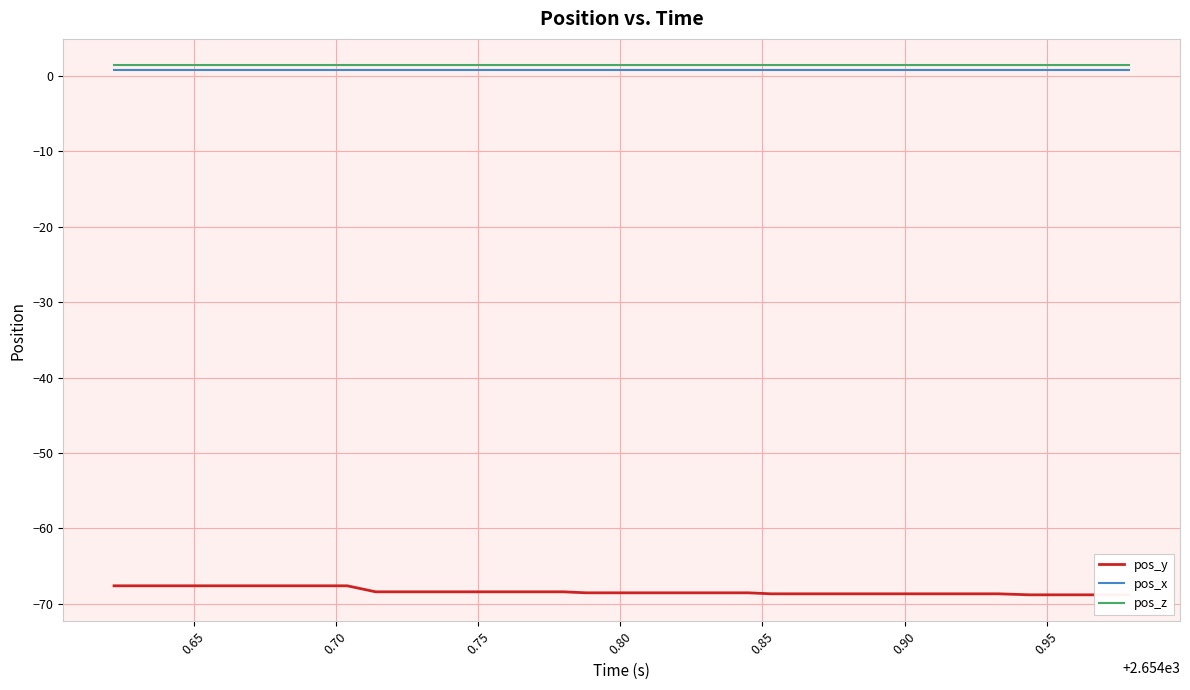

True or false: pos_x and pos_z intersect in this chart.

False